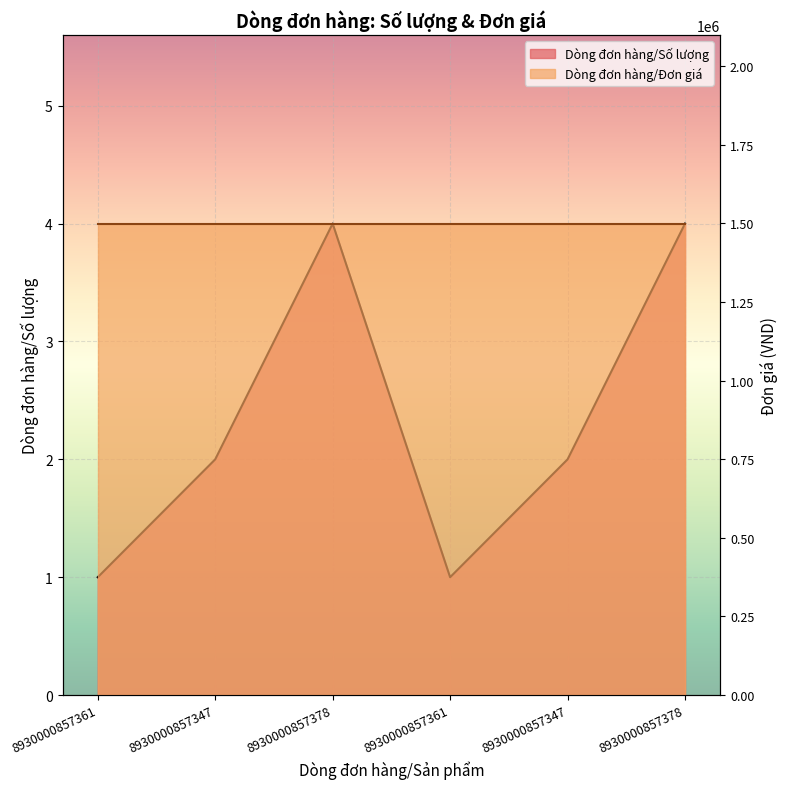

What is the label of the 2nd point from the right?

8930000857347